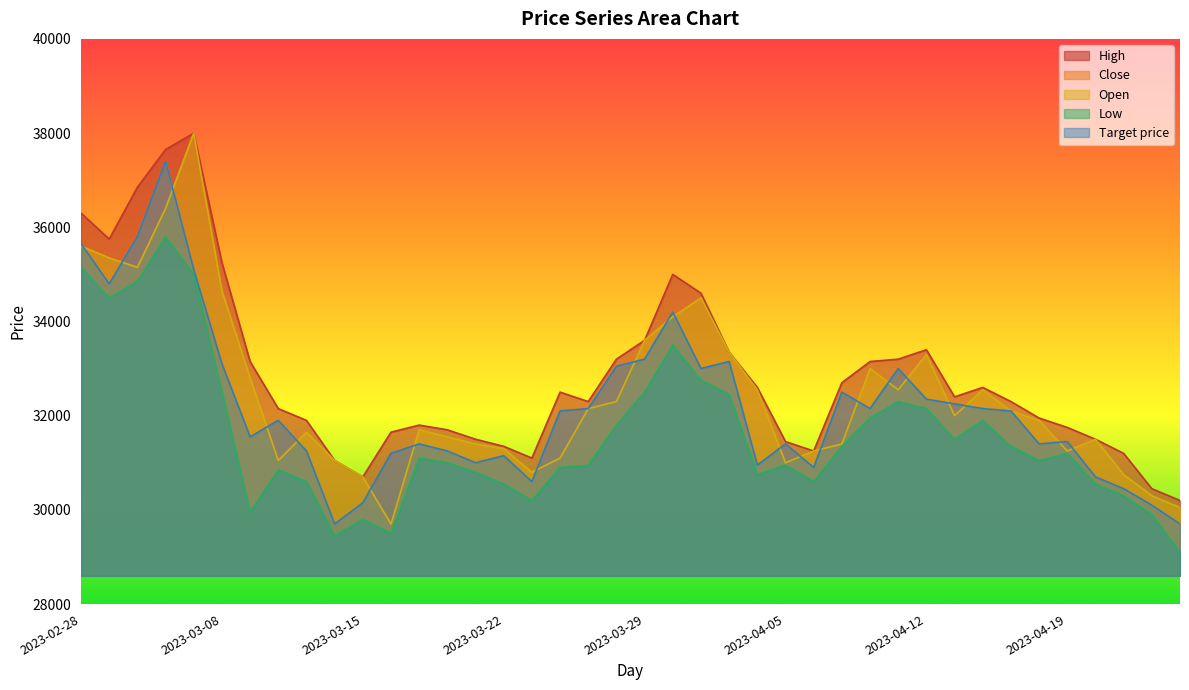

How many lines are shown in the chart?

5